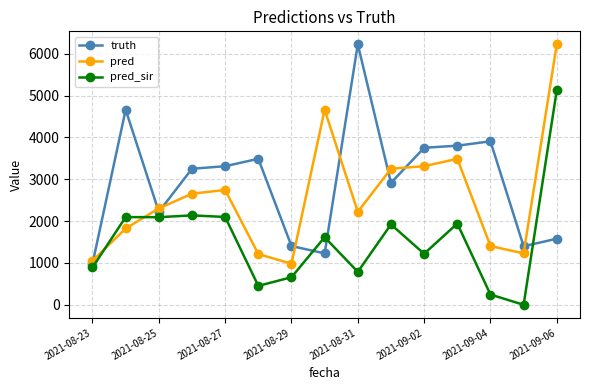

Which series has the largest total across all categories?

truth